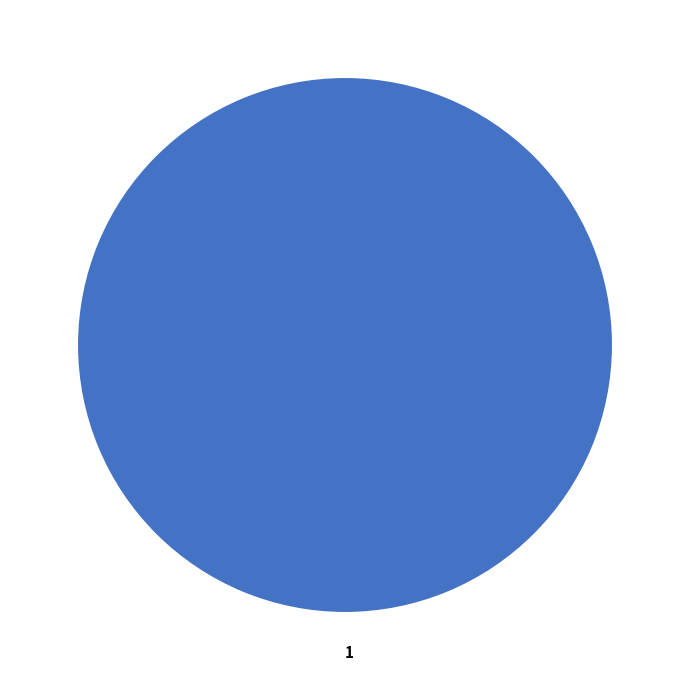

Rank the categories by value from lowest to highest.

1